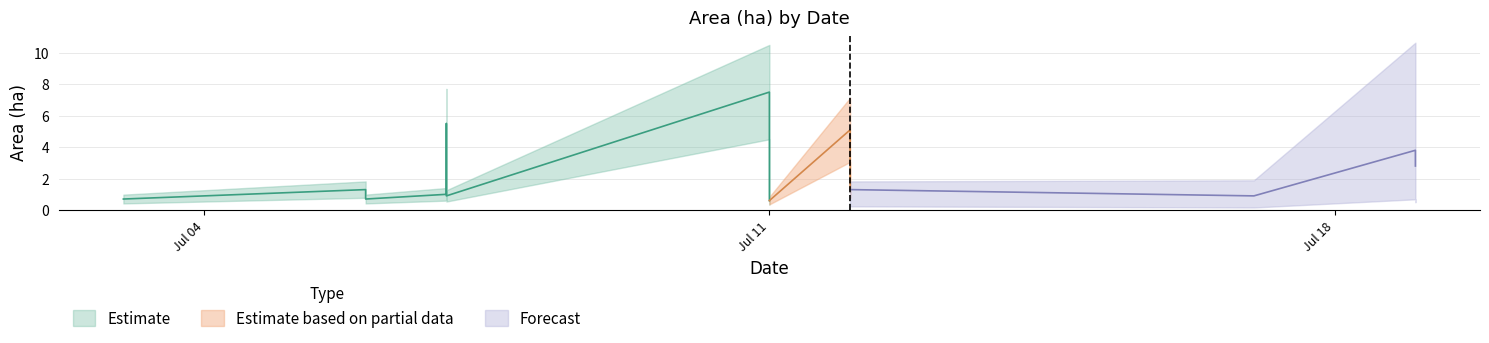

What is the difference between the second highest and minimum values in the Area (ha) series?

4.9